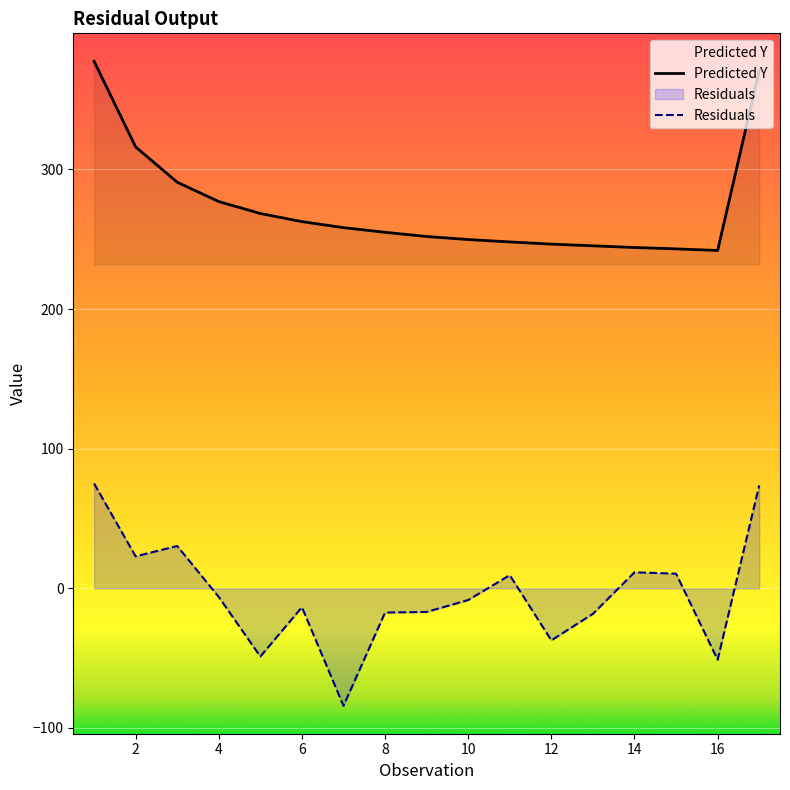

What is the greatest value displayed?

377.5